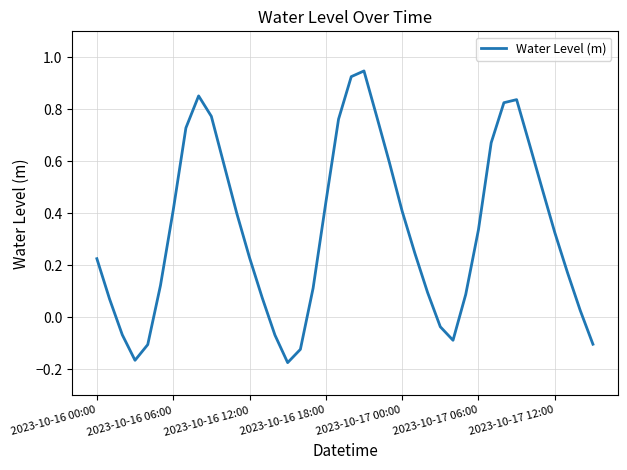

What is the difference between the maximum and minimum values?

1.1